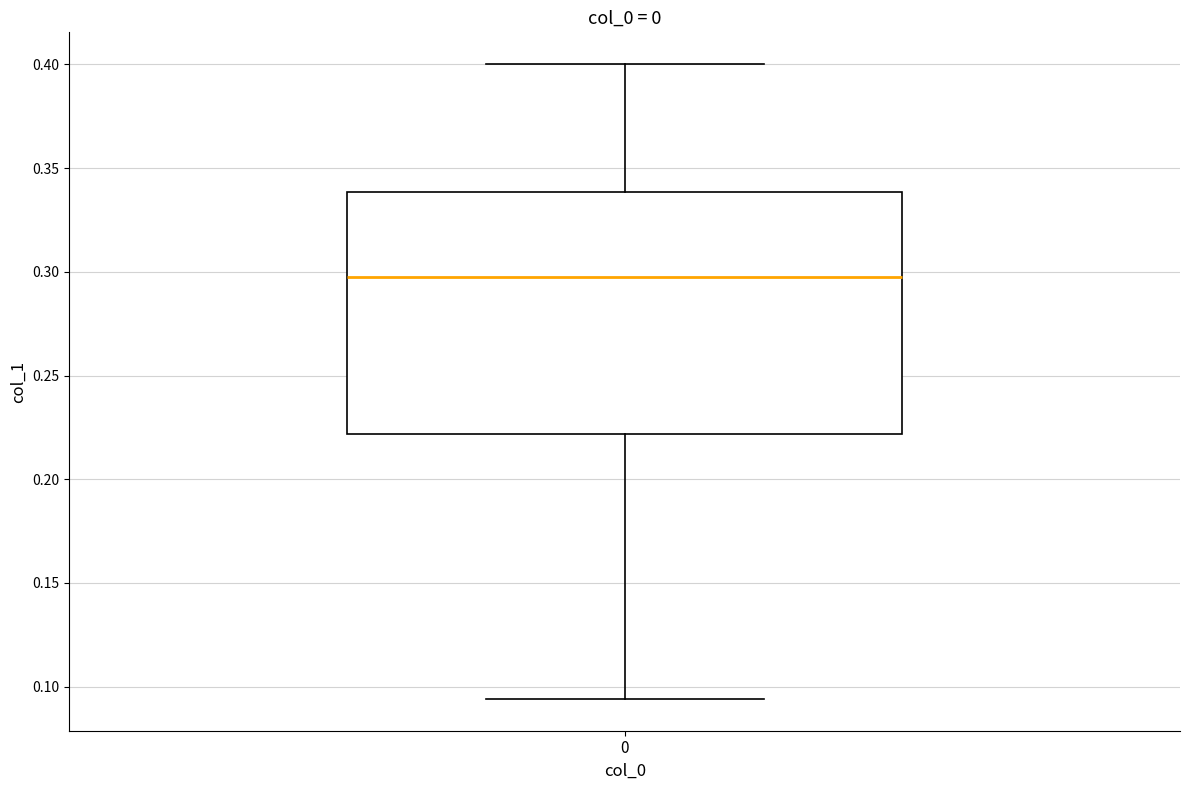

Read this box plot against the y-axis: the position of the median line, the range covered by the box, and the ends of both whiskers. The values are not printed on the chart, so give them approximately, as read against the axis.

median 0.295, box 0.220 to 0.340, whiskers 0.095 to 0.400